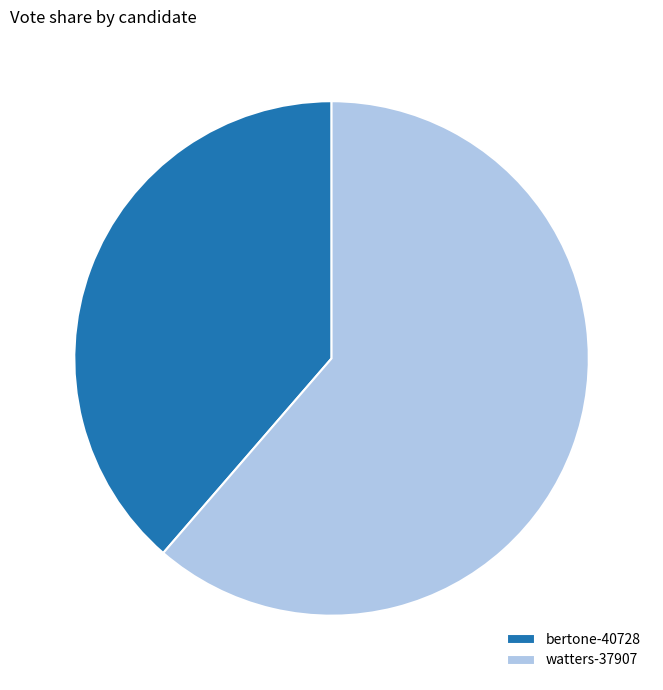

Between bertone-40728 and watters-37907, which is larger?

watters-37907